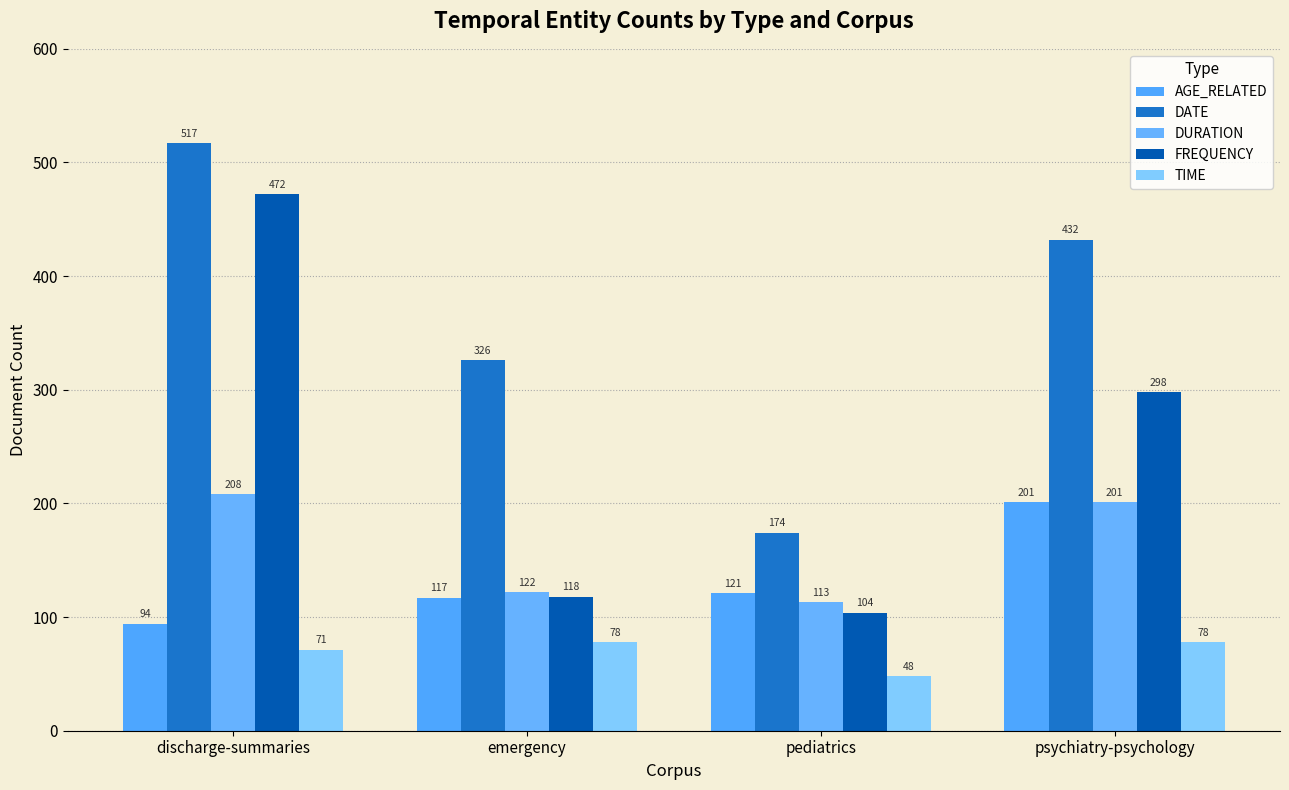

What is the lowest value of the DURATION series?

113